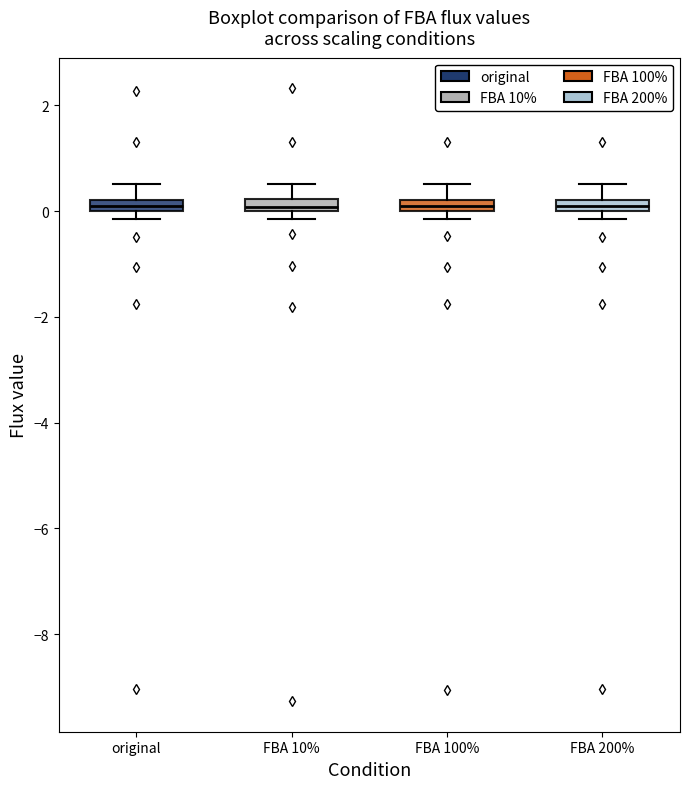

Where is the upper edge of the box for FBA 200% on the y-axis? The values are not printed on the chart, so give them approximately, as read against the axis.

0.2